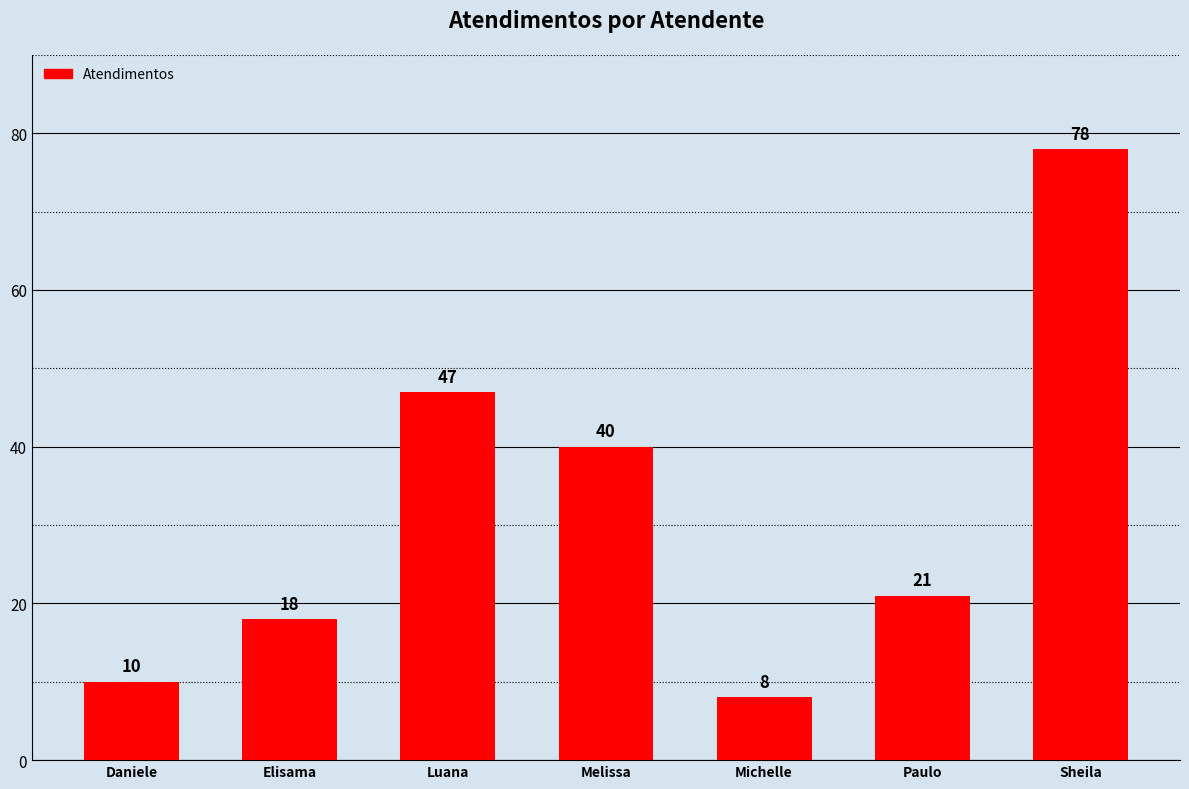

Rank the categories by value from highest to lowest.

Sheila, Luana, Melissa, Paulo, Elisama, Daniele, Michelle